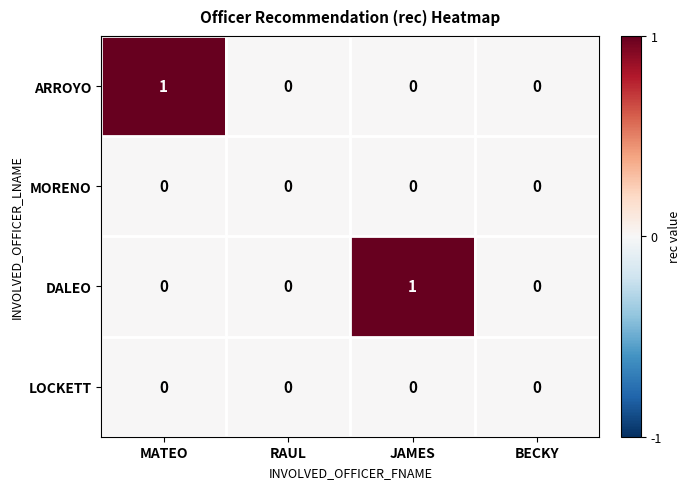

Count the ARROYO values in the range 0 to 1.

4